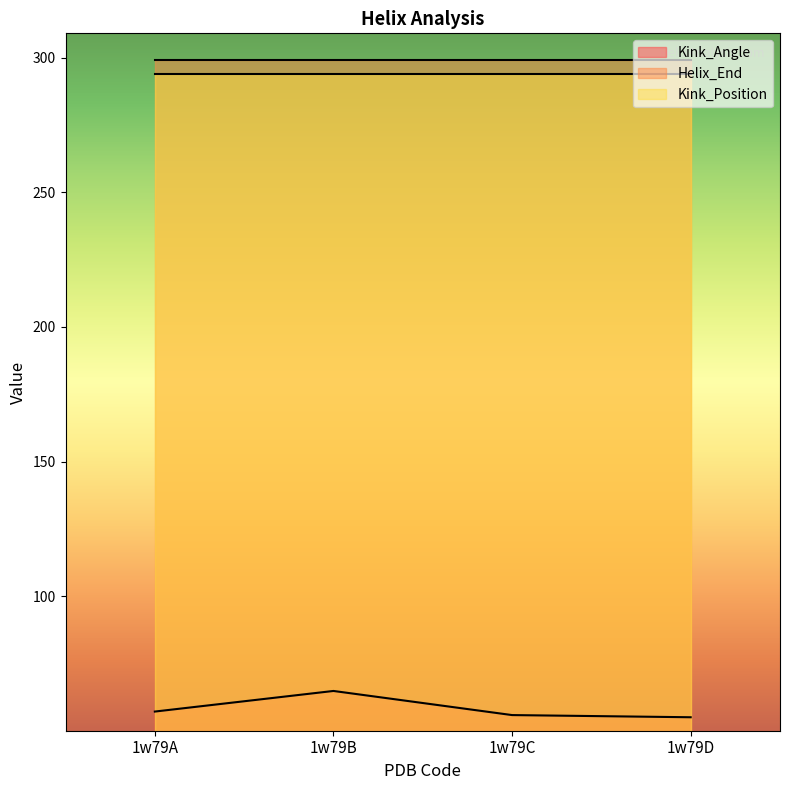

Which label corresponds to the largest value in the chart?

1w79A